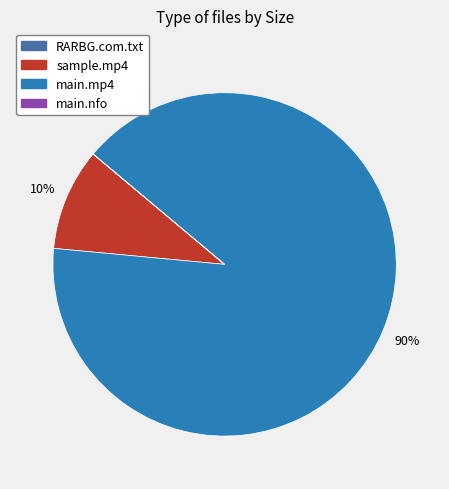

What is the largest slice in the pie chart?

main.mp4